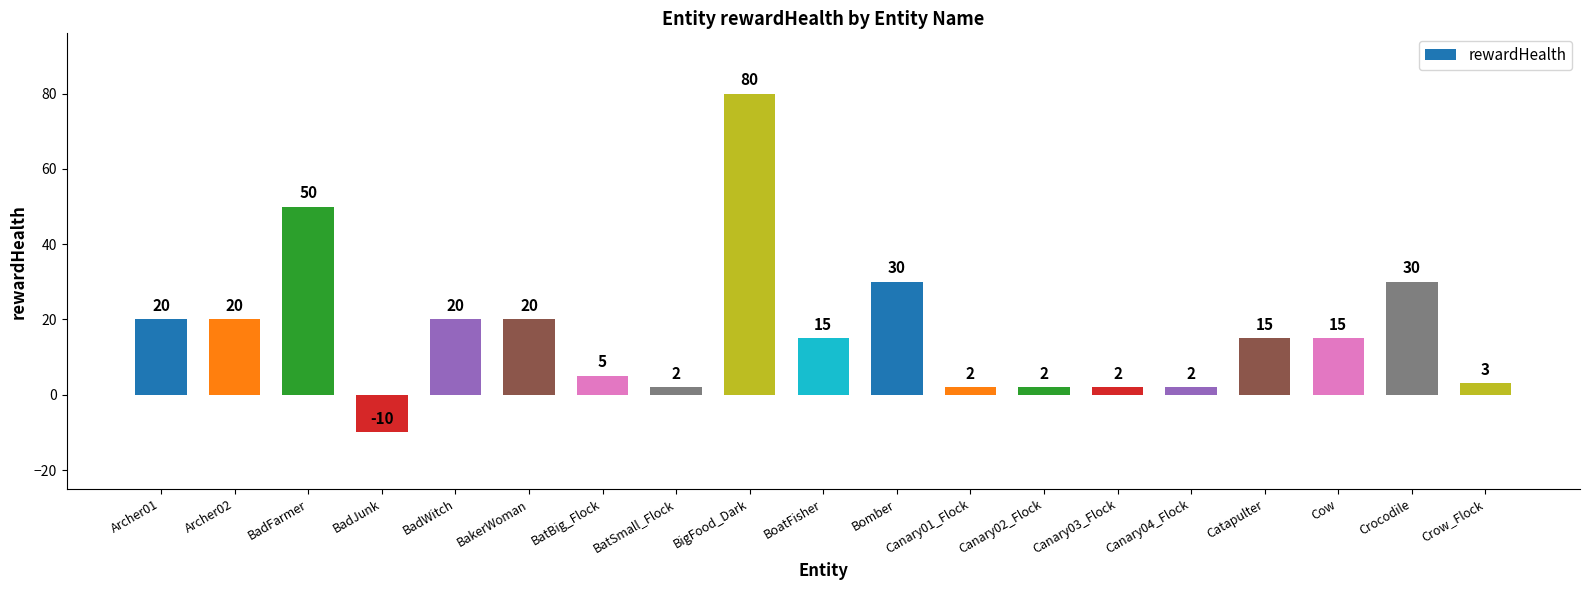

What is the difference between the values at Canary03_Flock and BadFarmer?

48